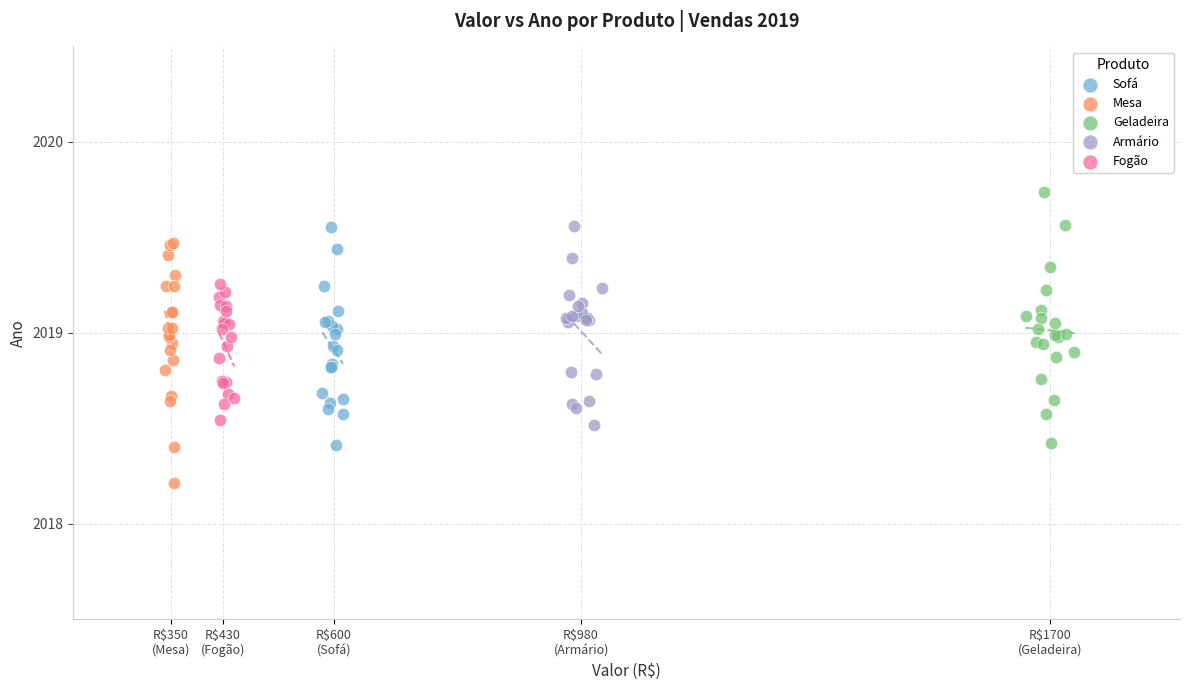

Which series contains the lowest Y value?

Mesa